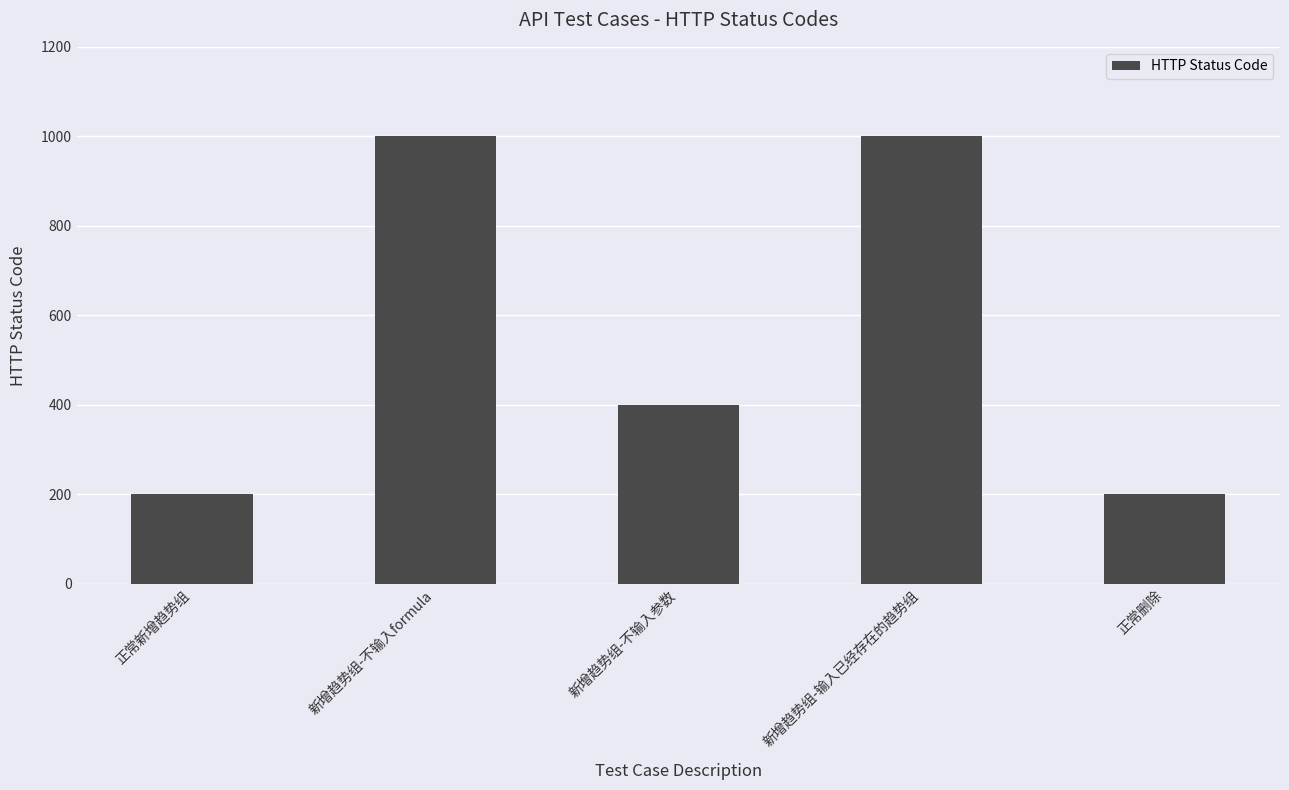

Reading left to right, what are all the values shown in this chart?

200	1000	400	1000	200